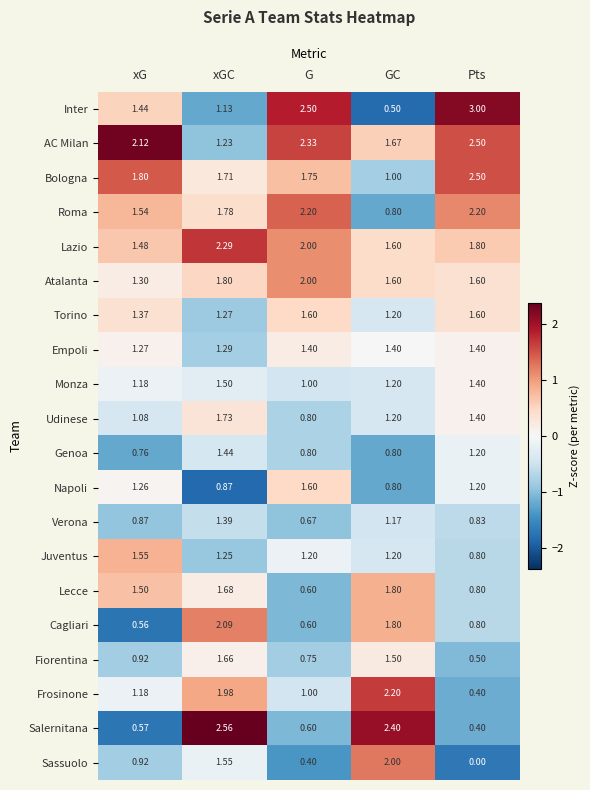

Which label corresponds to the smallest value in the chart?

Pts